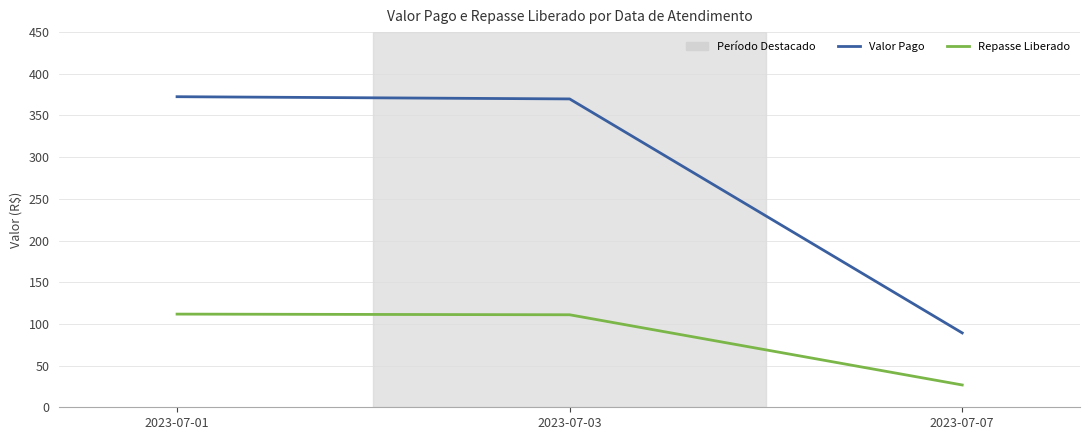

Which category has the lowest value in the Valor Pago series?

2023-07-07